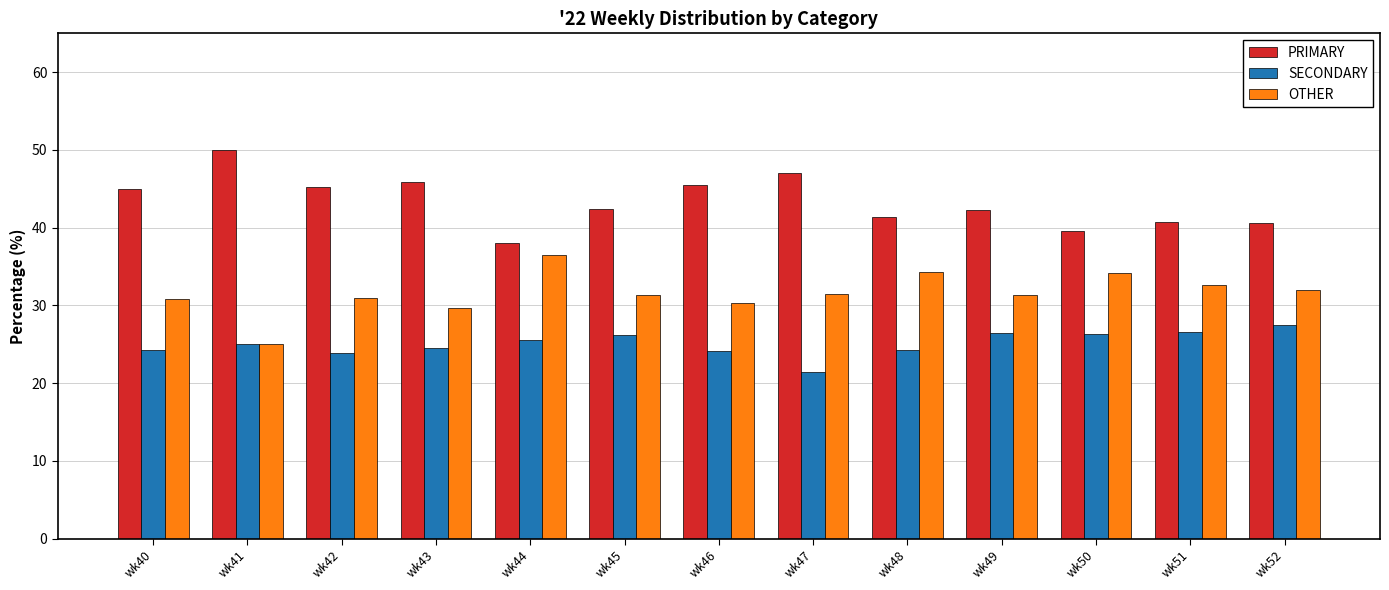

How many groups of bars are there?

13